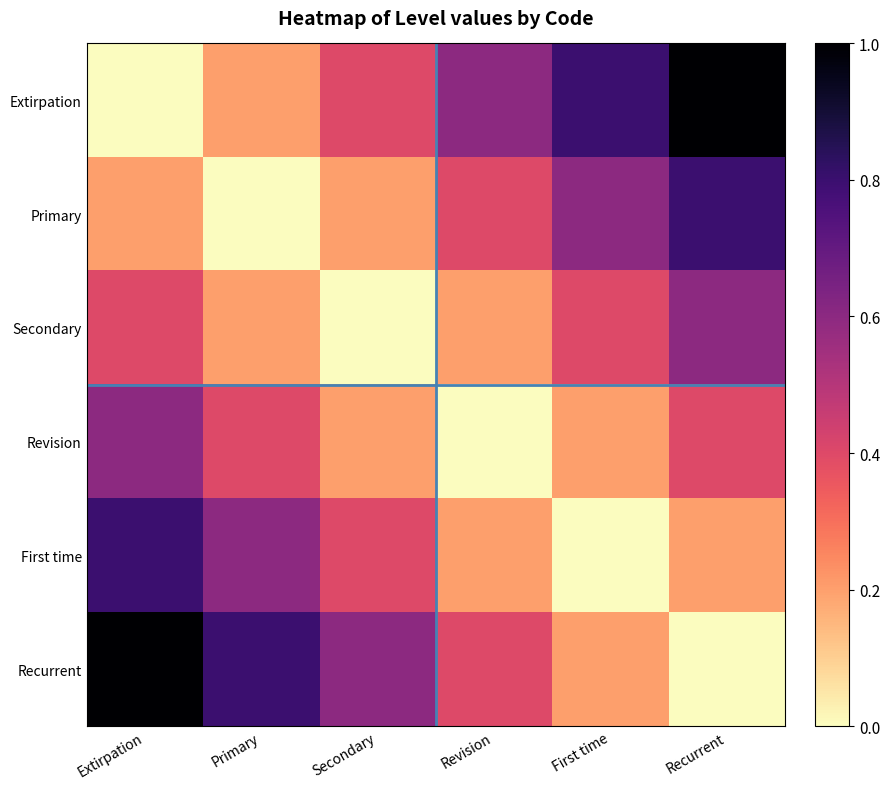

What is the difference between the highest and lowest values at First time?

0.8